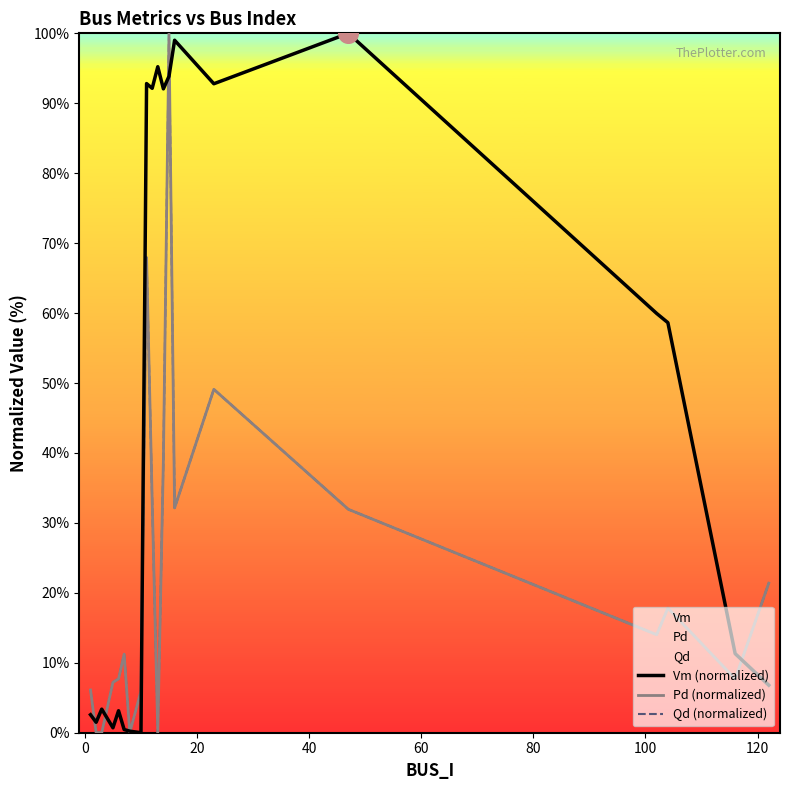

Which series contains the lowest Y value?

Vm (normalized)